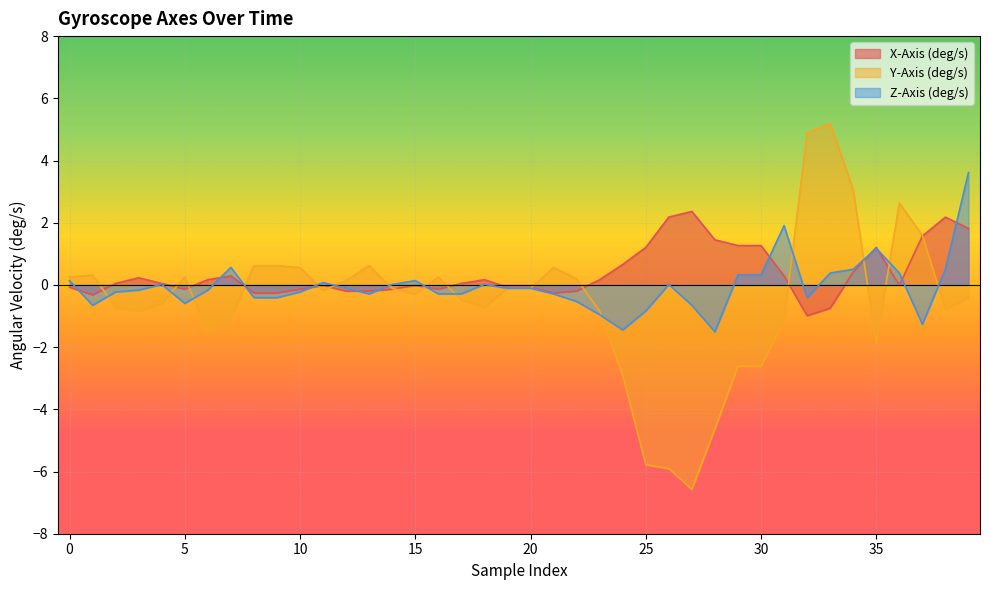

True or false: Z-Axis (deg/s) has more than 2 interior local peaks.

True